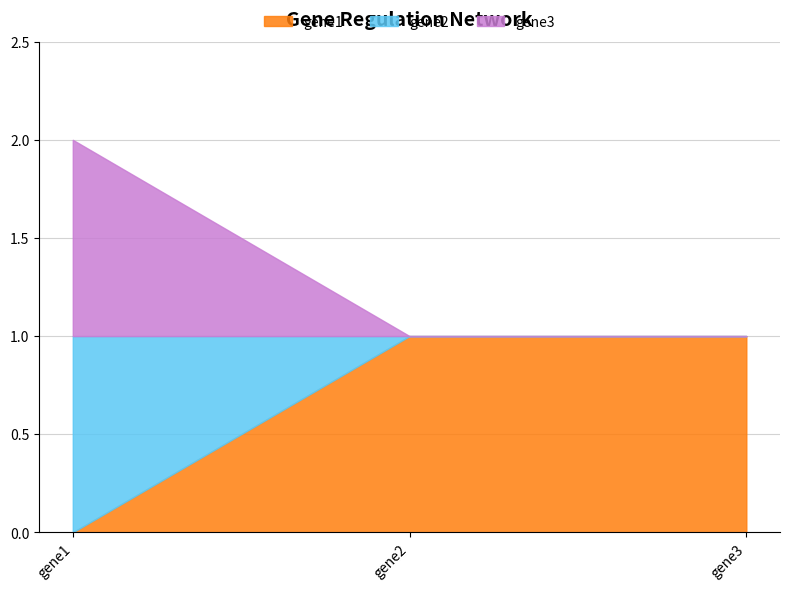

Reading right to left, what are all the values shown in this chart?

gene1: gene3=1	gene2=1	gene1=0
gene2: gene3=0	gene2=0	gene1=1
gene3: gene3=0	gene2=0	gene1=1